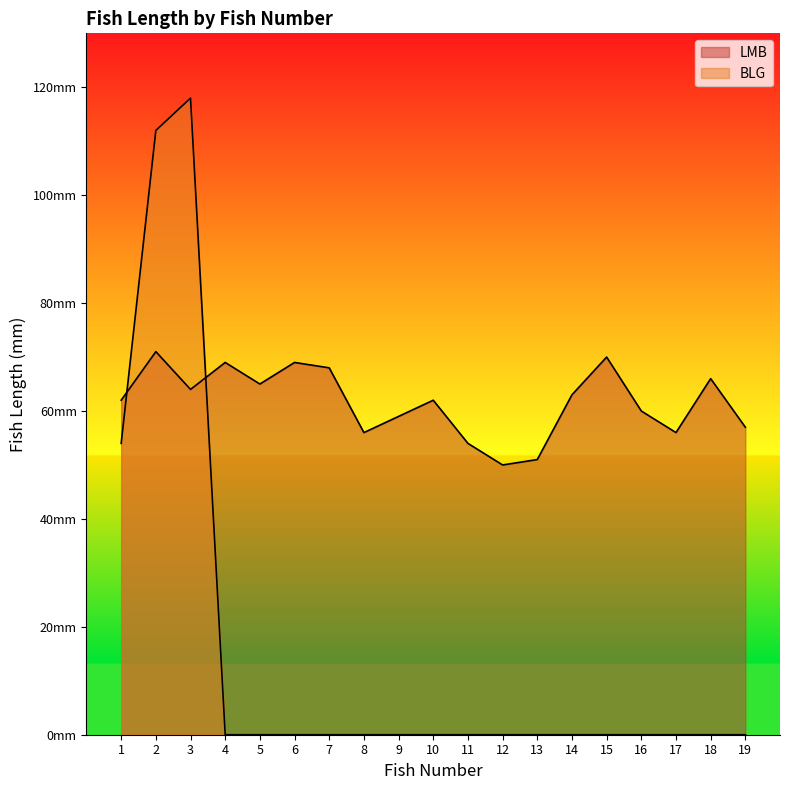

Which category has the highest value across all series?

3